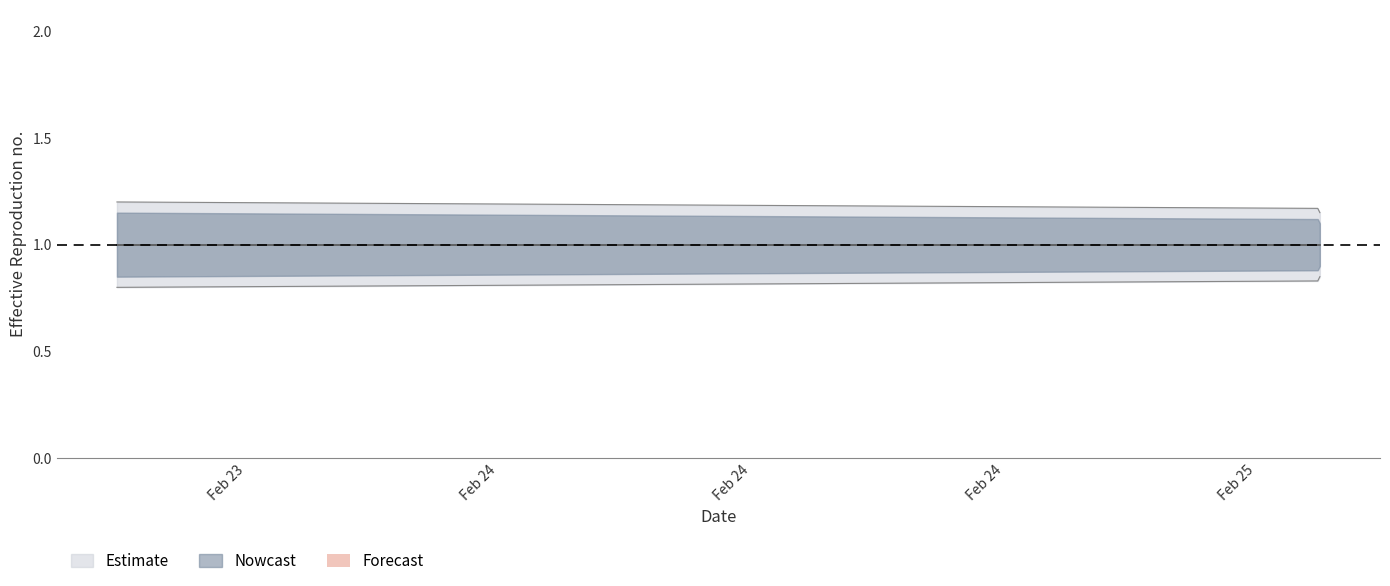

At which label does Estimate_lower reach its peak?

2019-02-25 07:00:00